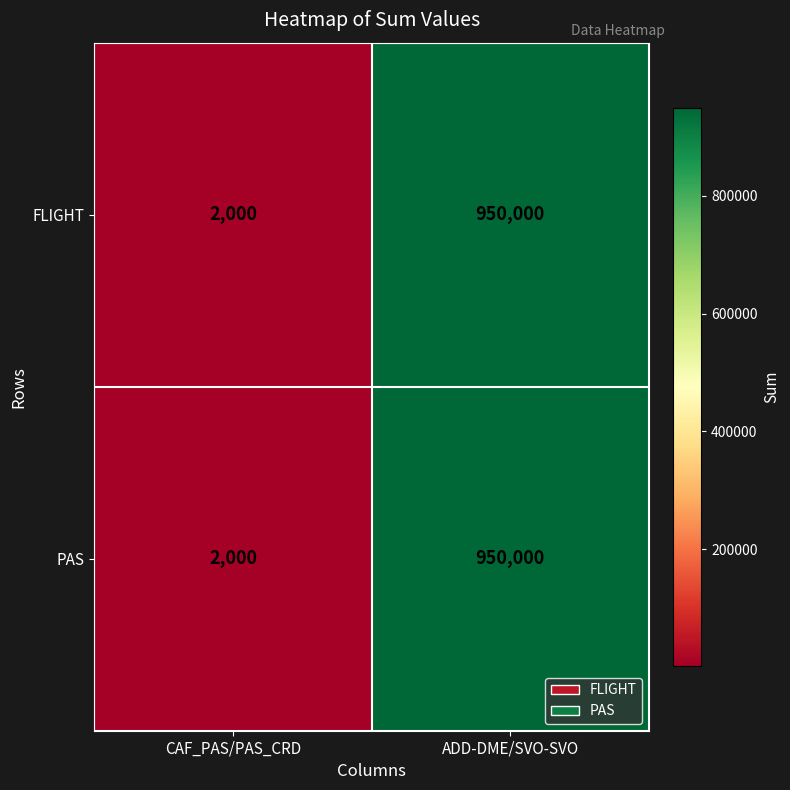

The value of FLIGHT at CAF_PAS/PAS_CRD is 2000. True or false?

True